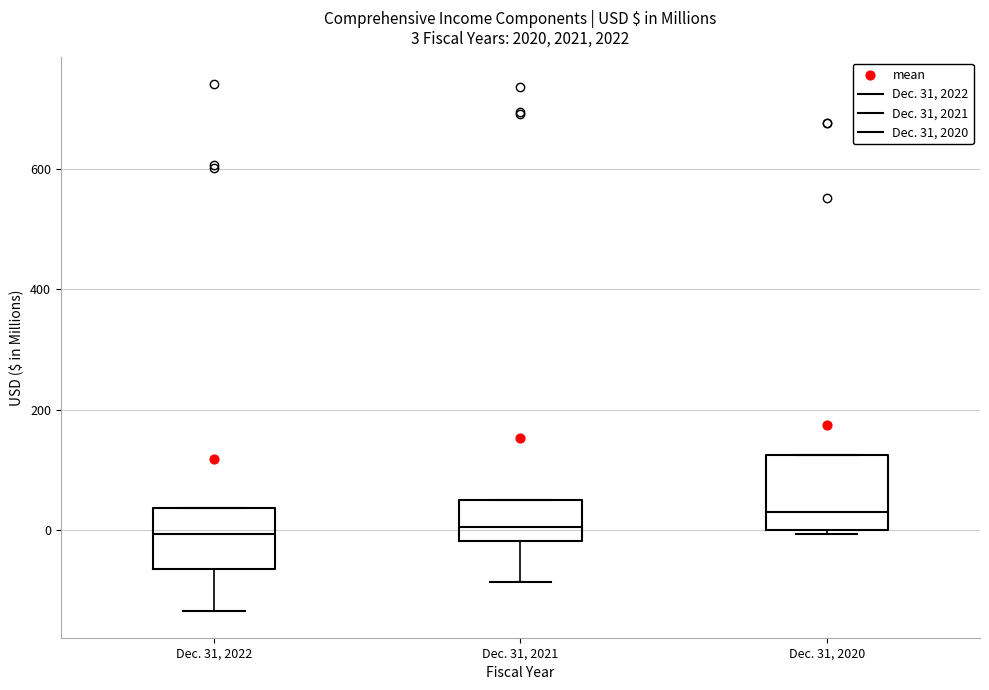

Comparing the boxes themselves (not the whiskers), which one is the tallest?

Dec. 31, 2020